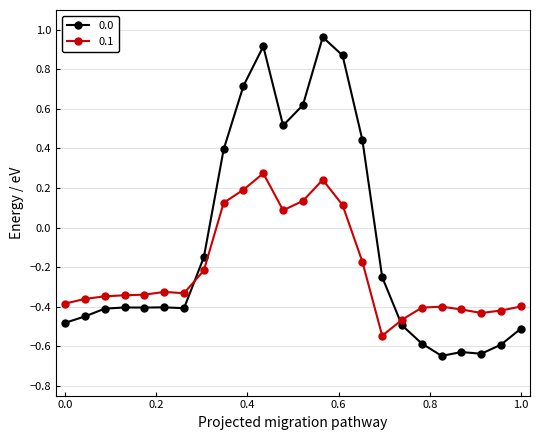

True or false: 0.0 has more than 1 interior local peaks.

True